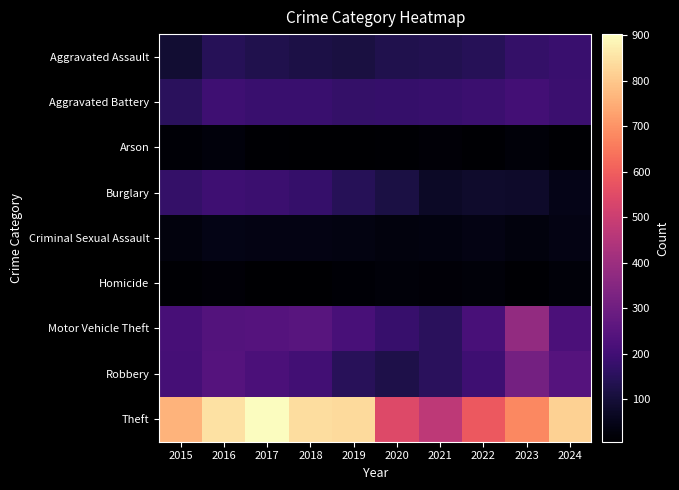

Reading left to right, transcribe all the data shown in this chart.

Aggravated Assault: 2015=92	2016=146	2017=130	2018=119	2019=112	2020=131	2021=135	2022=143	2023=172	2024=184
Aggravated Battery: 2015=152	2016=193	2017=184	2018=182	2019=173	2020=177	2021=178	2022=187	2023=204	2024=187
Arson: 2015=14	2016=25	2017=12	2018=8	2019=6	2020=12	2021=17	2022=11	2023=21	2024=13
Burglary: 2015=173	2016=195	2017=188	2018=175	2019=143	2020=115	2021=70	2022=80	2023=79	2024=47
Criminal Sexual Assault: 2015=30	2016=42	2017=39	2018=38	2019=37	2020=28	2021=31	2022=38	2023=29	2024=38
Homicide: 2015=12	2016=18	2017=8	2018=7	2019=14	2020=22	2021=19	2022=21	2023=12	2024=23
Motor Vehicle Theft: 2015=210	2016=239	2017=243	2018=251	2019=213	2020=180	2021=153	2022=215	2023=379	2024=222
Robbery: 2015=207	2016=241	2017=220	2018=200	2019=149	2020=122	2021=150	2022=194	2023=311	2024=243
Theft: 2015=762	2016=847	2017=903	2018=842	2019=833	2020=543	2021=471	2022=587	2023=680	2024=817